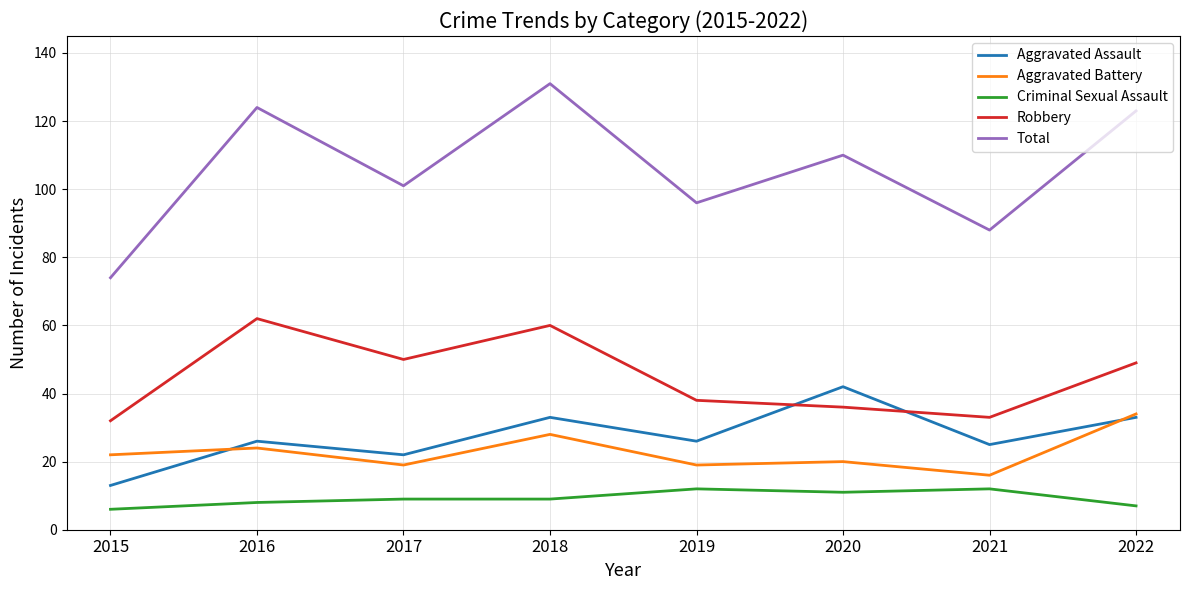

True or false: Aggravated Assault and Total cross at least once.

False